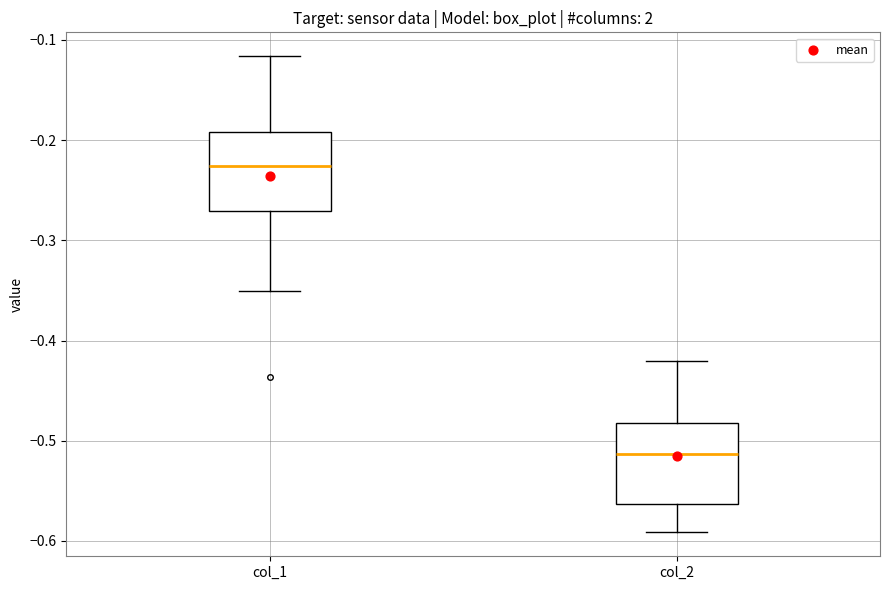

Which box has the lowest median line?

col_2